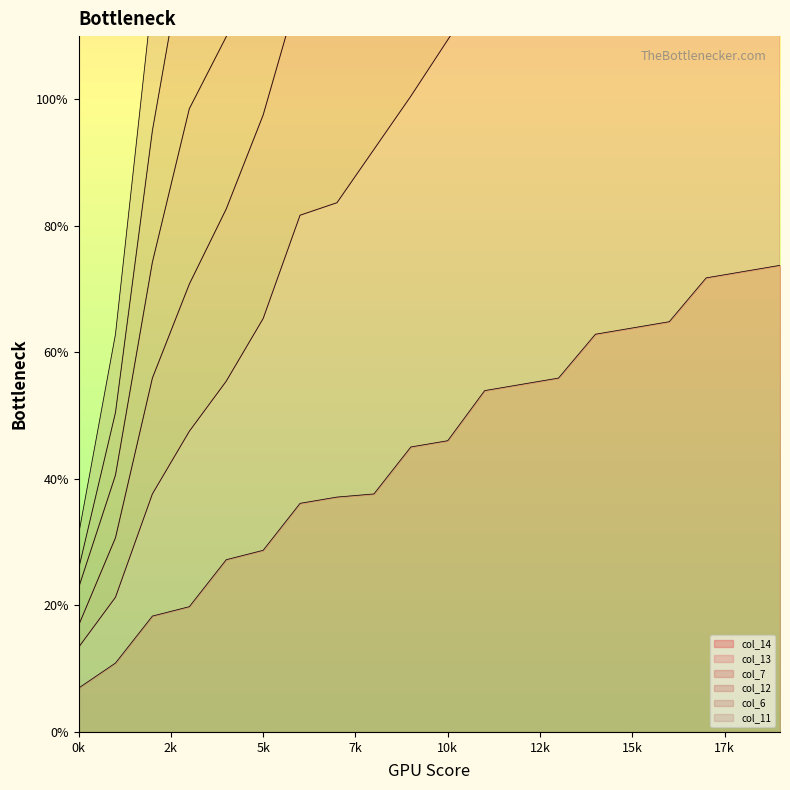

What is the difference between the maximum and second lowest values in the col_7 series?

317.8